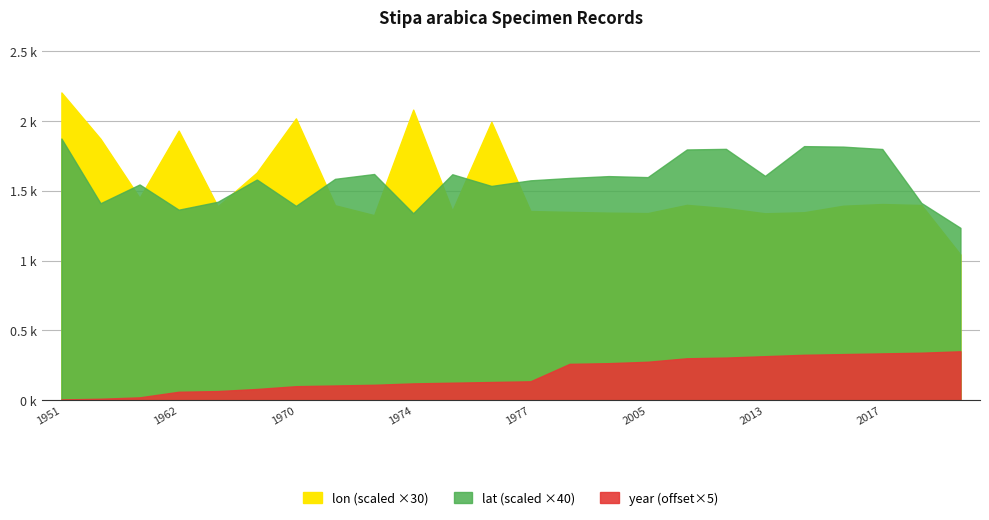

What is the difference between the year values at 1951 and 2010?

59.0